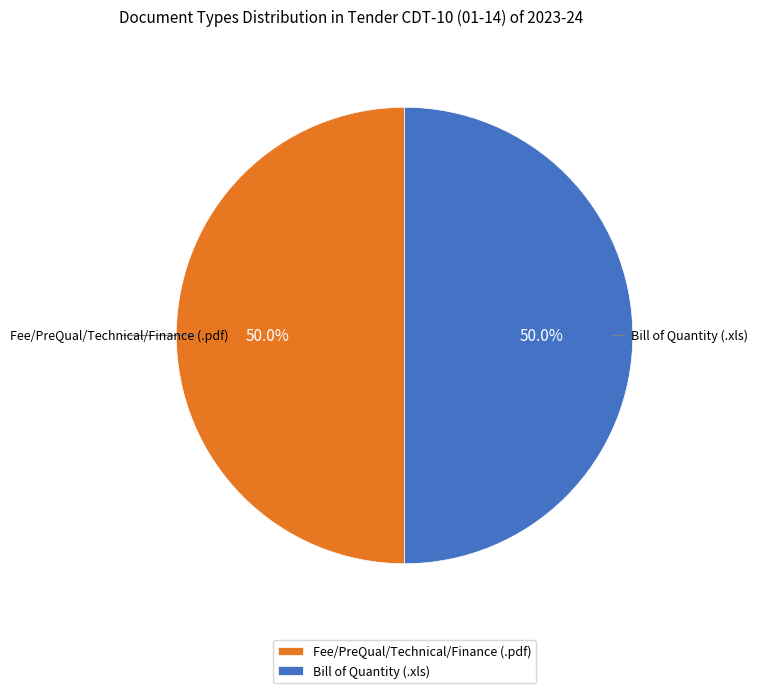

What percentage do Bill of Quantity and Fee/PreQual/Technical/Finance together represent?

100.0%